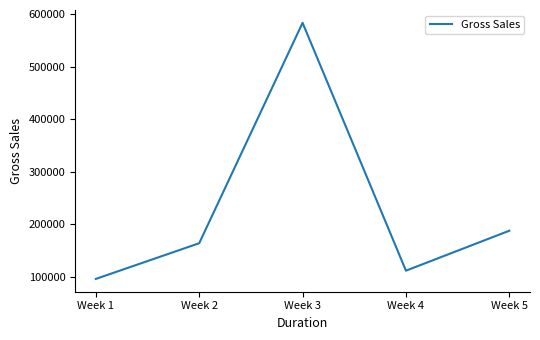

Where is the first local minimum?

Week 4